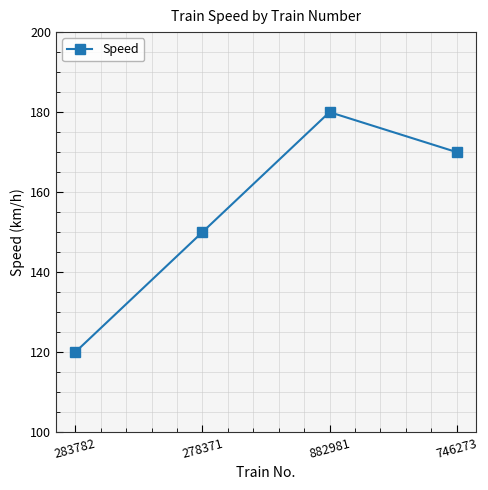

How many data points are less than 170?

2